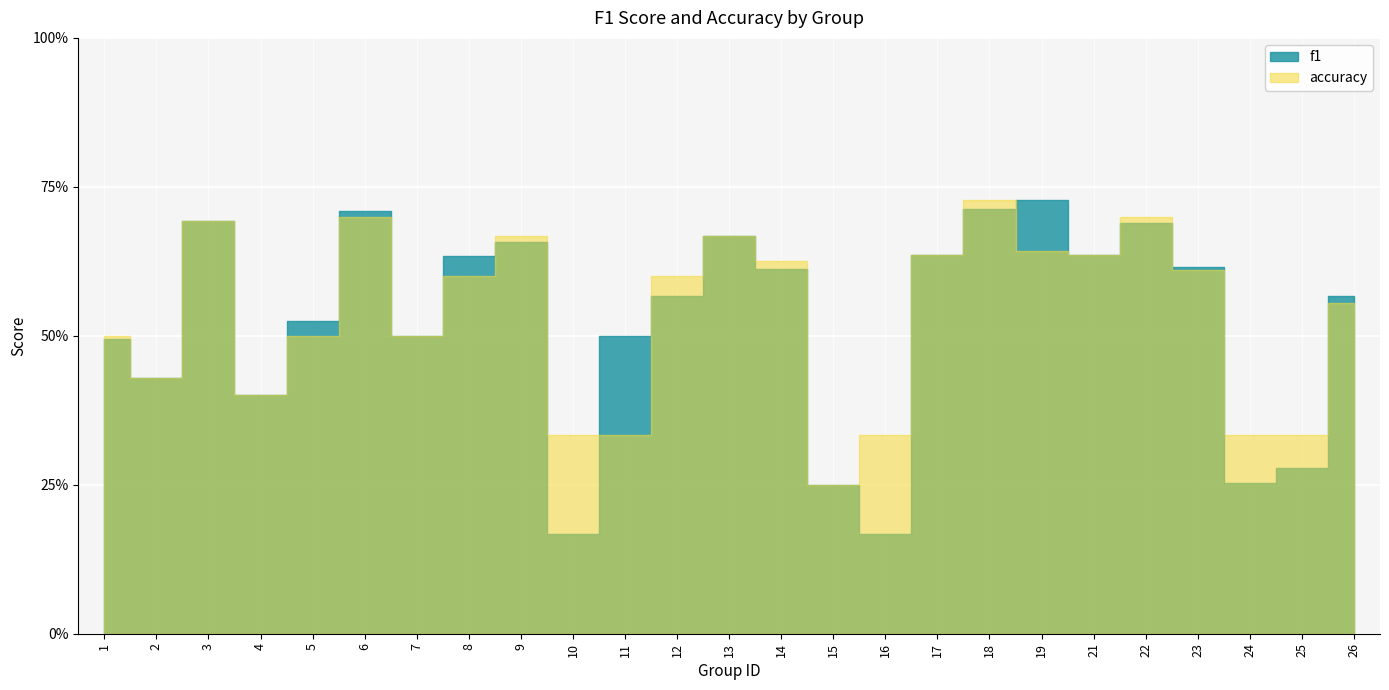

True or false: f1 has more than 1 interior local peaks.

True